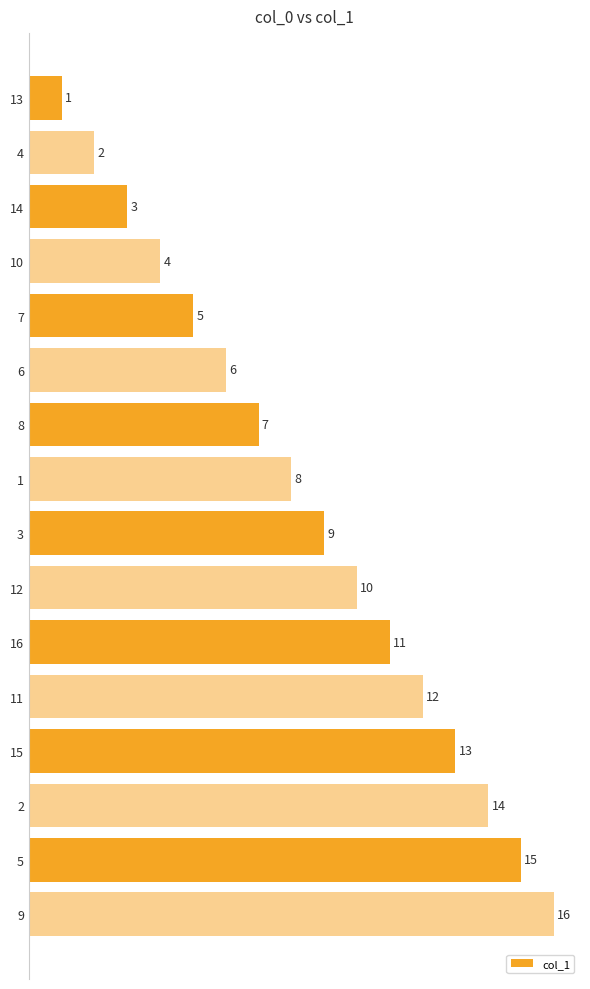

What is the sum of the values at 12 and 8?

17